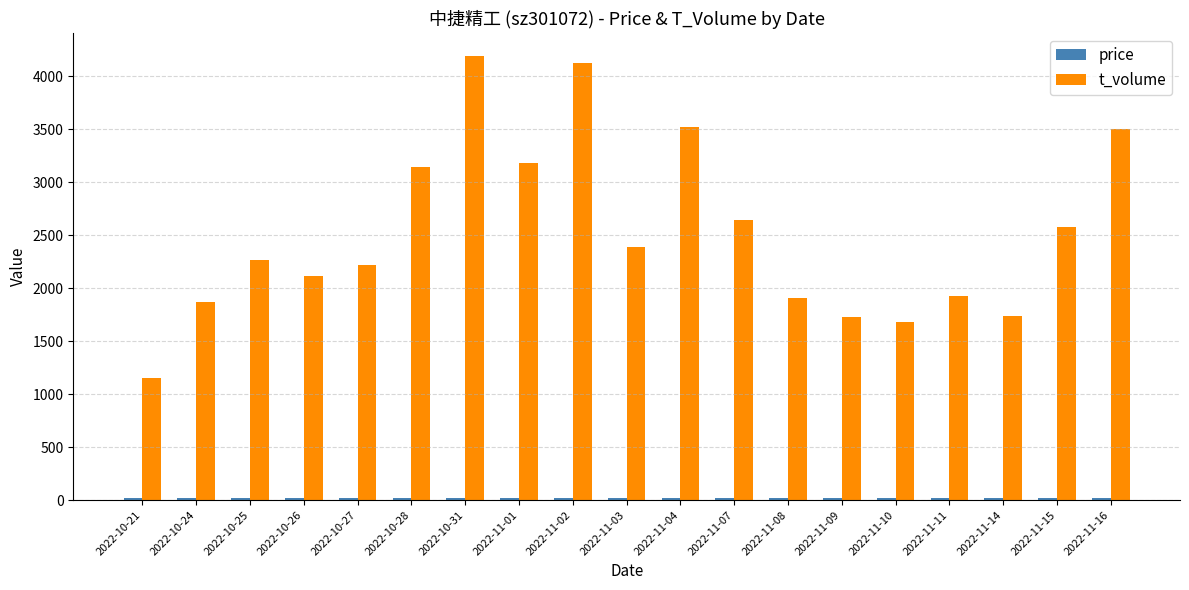

At how many categories does at least one series exceed 370?

19